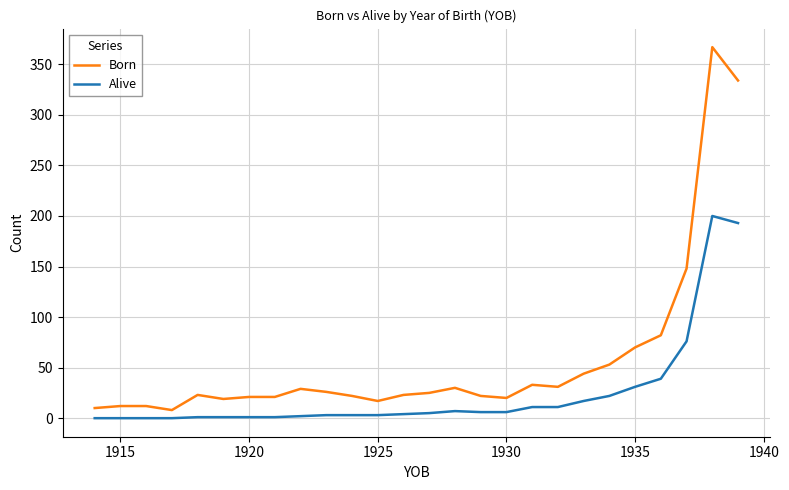

How many lines are shown in the chart?

2